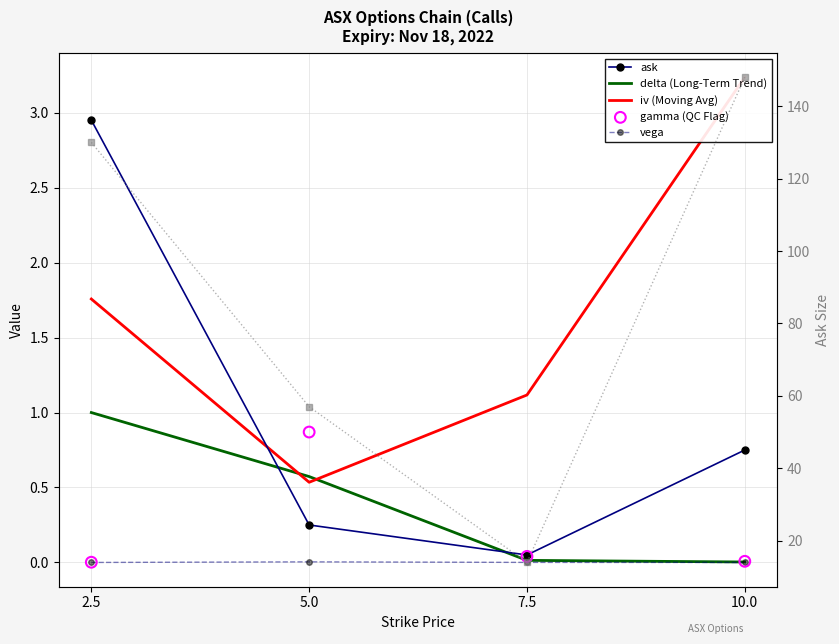

Is the value of gamma (QC Flag) at 7.5 greater than the value of vega at 7.5?

Yes